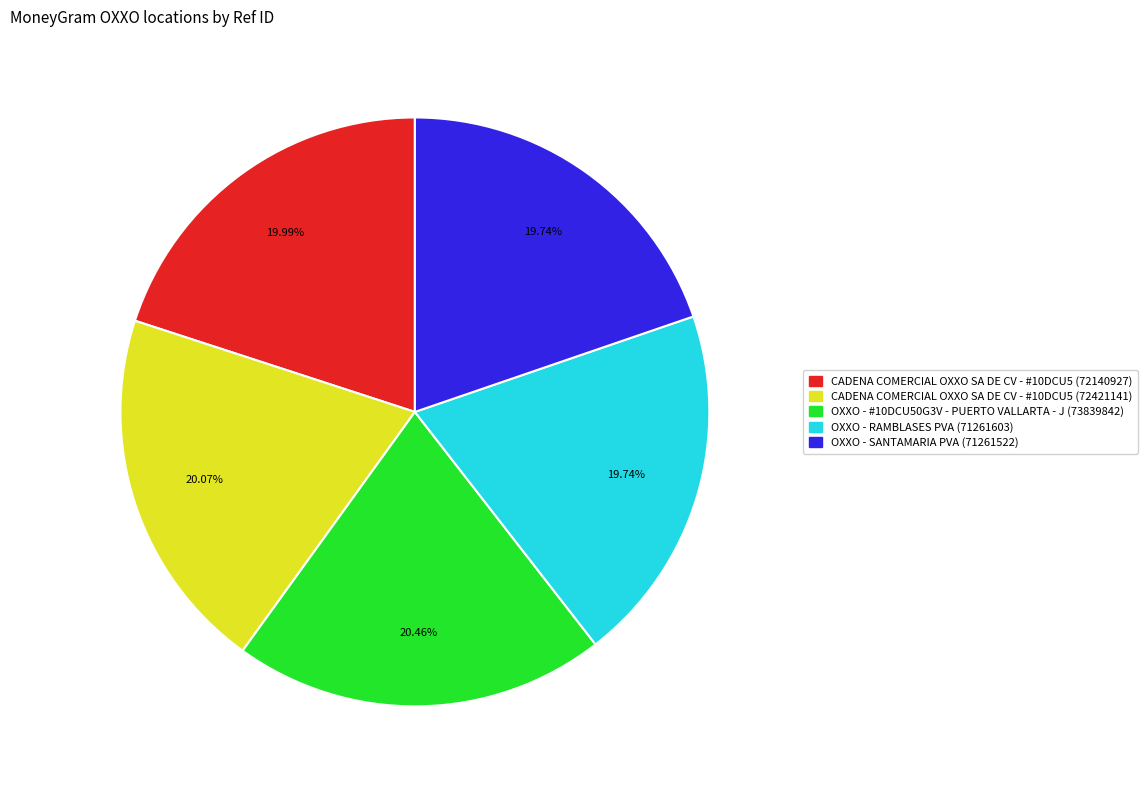

What is the ratio of the value at CADENA COMERCIAL OXXO SA DE CV - #10DCU5 (72421141) to the value at OXXO - #10DCU50G3V - PUERTO VALLARTA - J (73839842)?

1.0